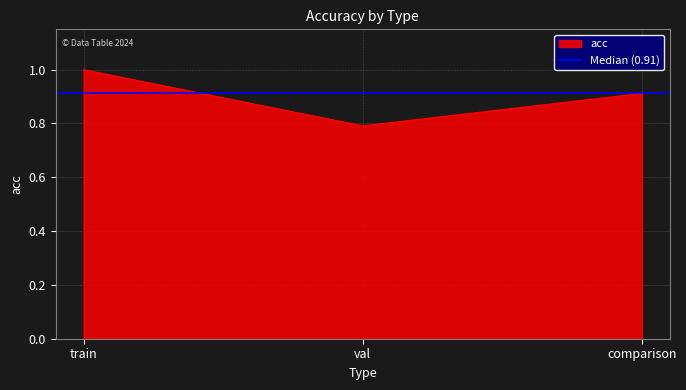

What position from the right is train?

3